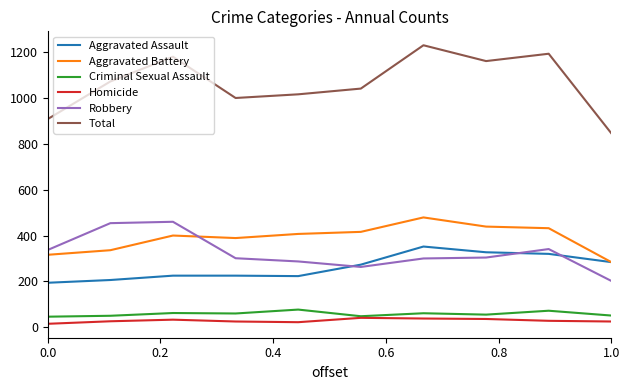

Which series has the widest spread of values?

Total